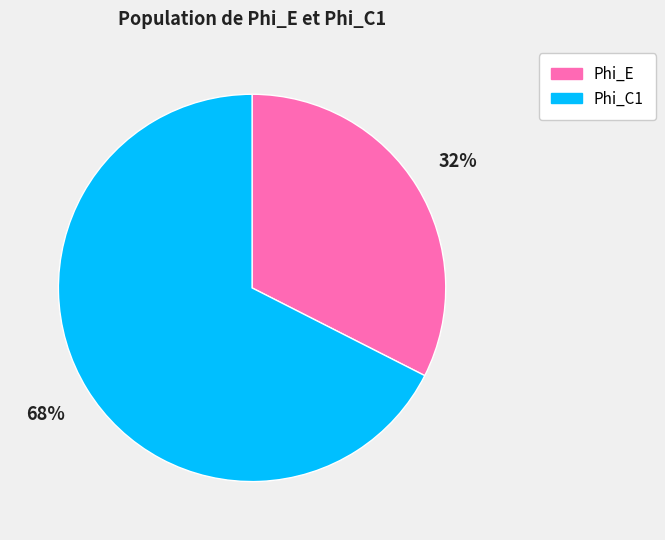

Is there a majority slice in this chart?

Yes